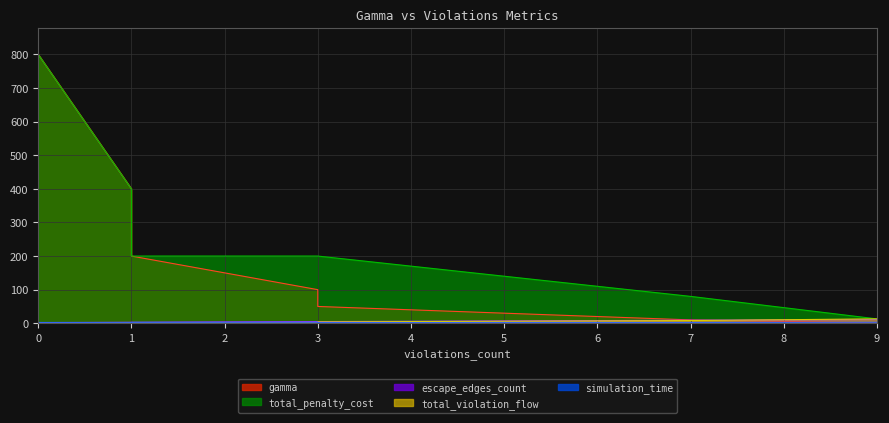

The total_violation_flow series shows 0.3 at 0. True or false?

False